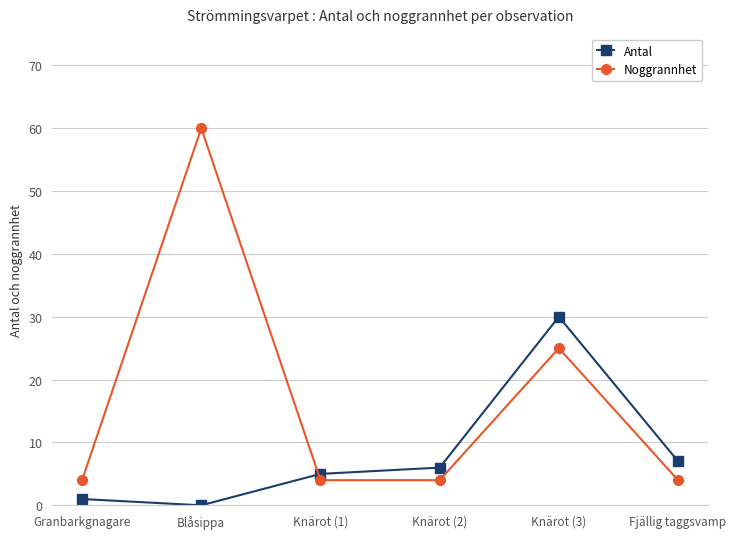

Count the number of data series in this chart.

2